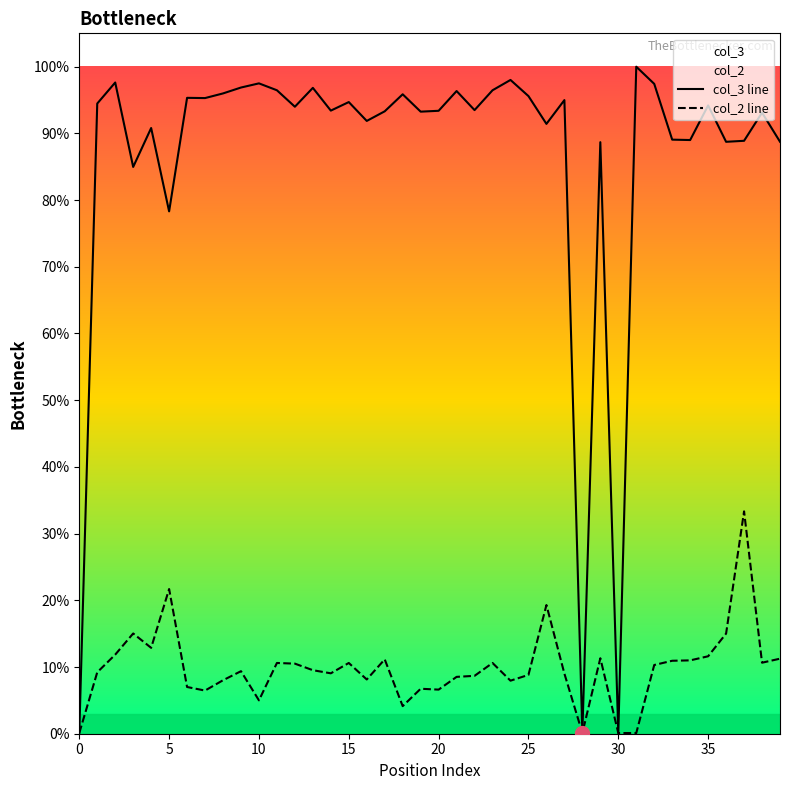

Reading right to left, list all the values displayed in this chart.

col_3 line: 0.9	0.9	0.9	0.9	0.9	0.9	0.9	1.0	1.0	0.0	0.9	0.0	0.9	0.9	1.0	1.0	1.0	0.9	1.0	0.9	0.9	1.0	0.9	0.9	0.9	0.9	1.0	0.9	1.0	1.0	1.0	1.0	1.0	1.0	0.8	0.9	0.8	1.0	0.9	0.0
col_2 line: 0.1	0.1	0.3	0.2	0.1	0.1	0.1	0.1	0.0	0.0	0.1	0.0	0.1	0.2	0.1	0.1	0.1	0.1	0.1	0.1	0.1	0.0	0.1	0.1	0.1	0.1	0.1	0.1	0.1	0.1	0.1	0.1	0.1	0.1	0.2	0.1	0.2	0.1	0.1	0.0